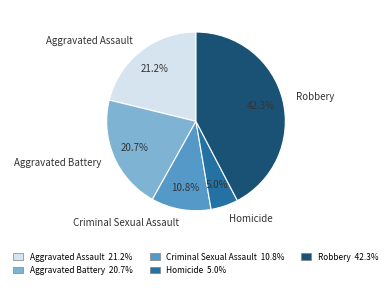

Is it true that Robbery is 52% of the pie?

False